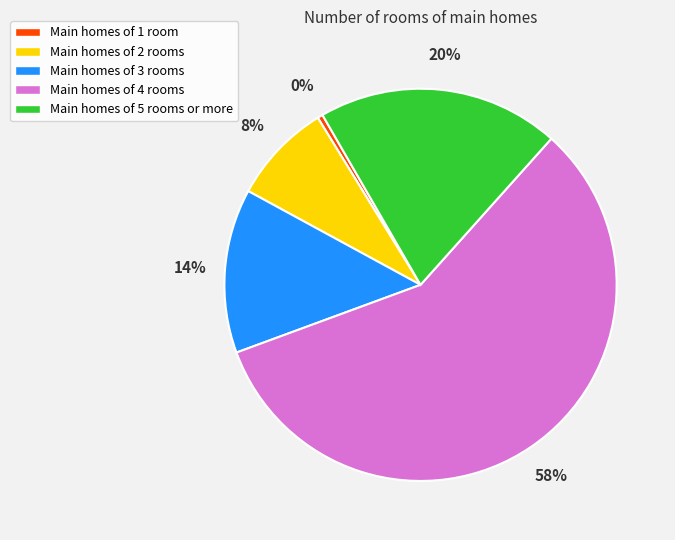

How many slices are in this pie chart?

5